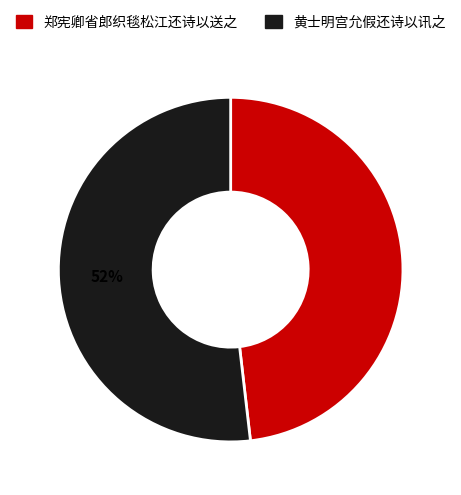

Which category has the smallest portion of the pie?

郑宪卿省郎织毯松江还诗以送之